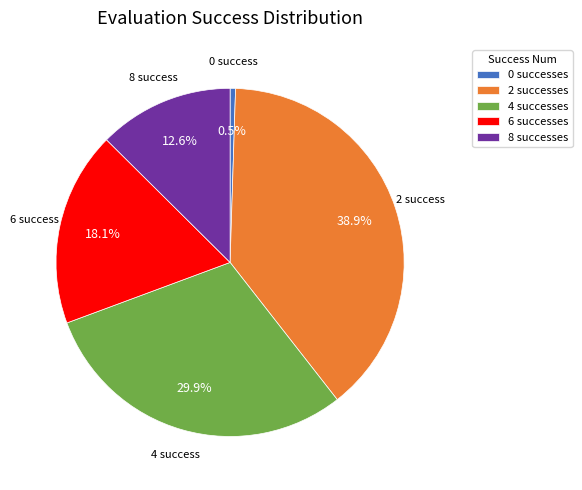

Which has a higher value, 2 or 6?

2